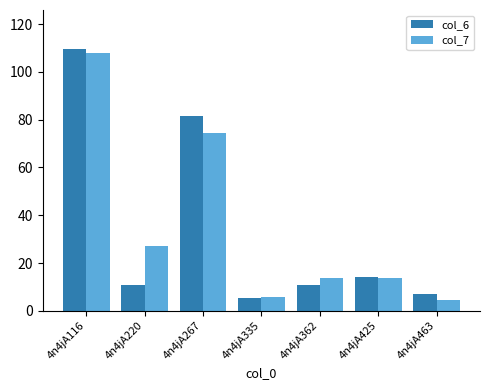

Does the chart contain any negative values?

No